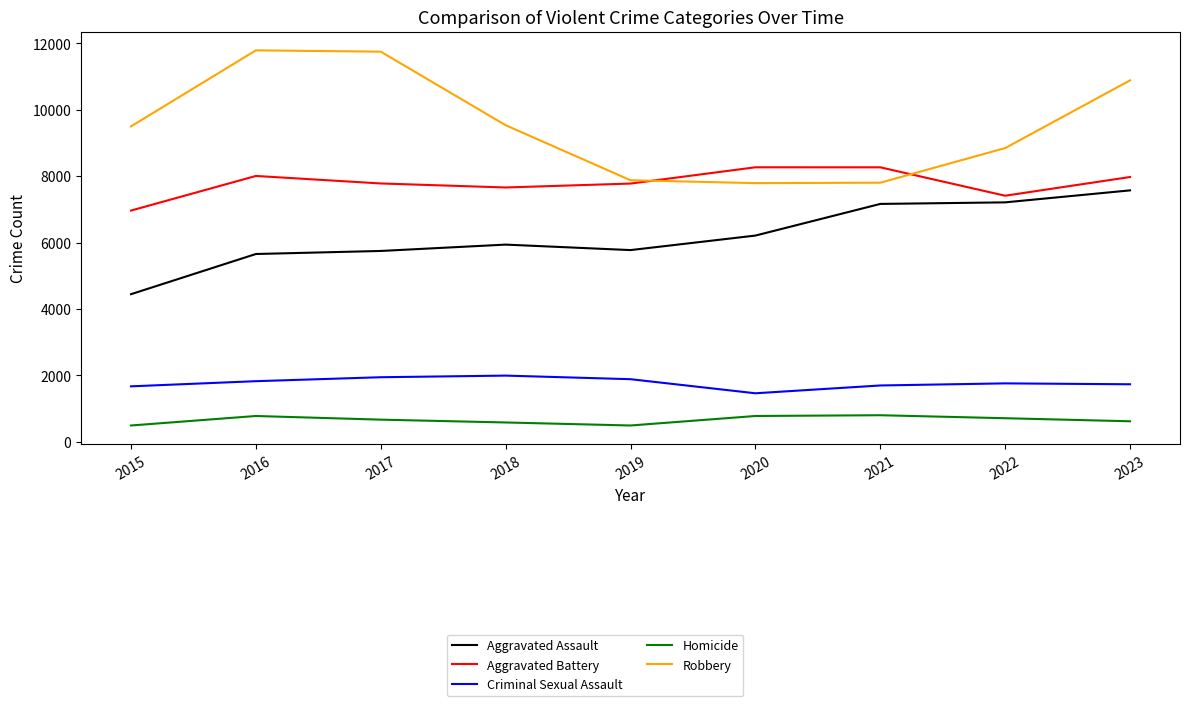

What is the greatest value displayed?

11789